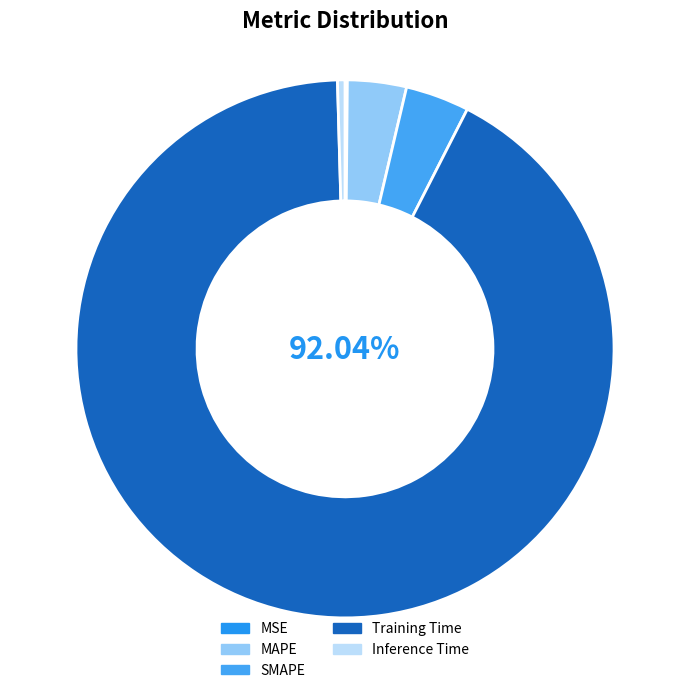

True or false: MSE accounts for 0% of the total.

True